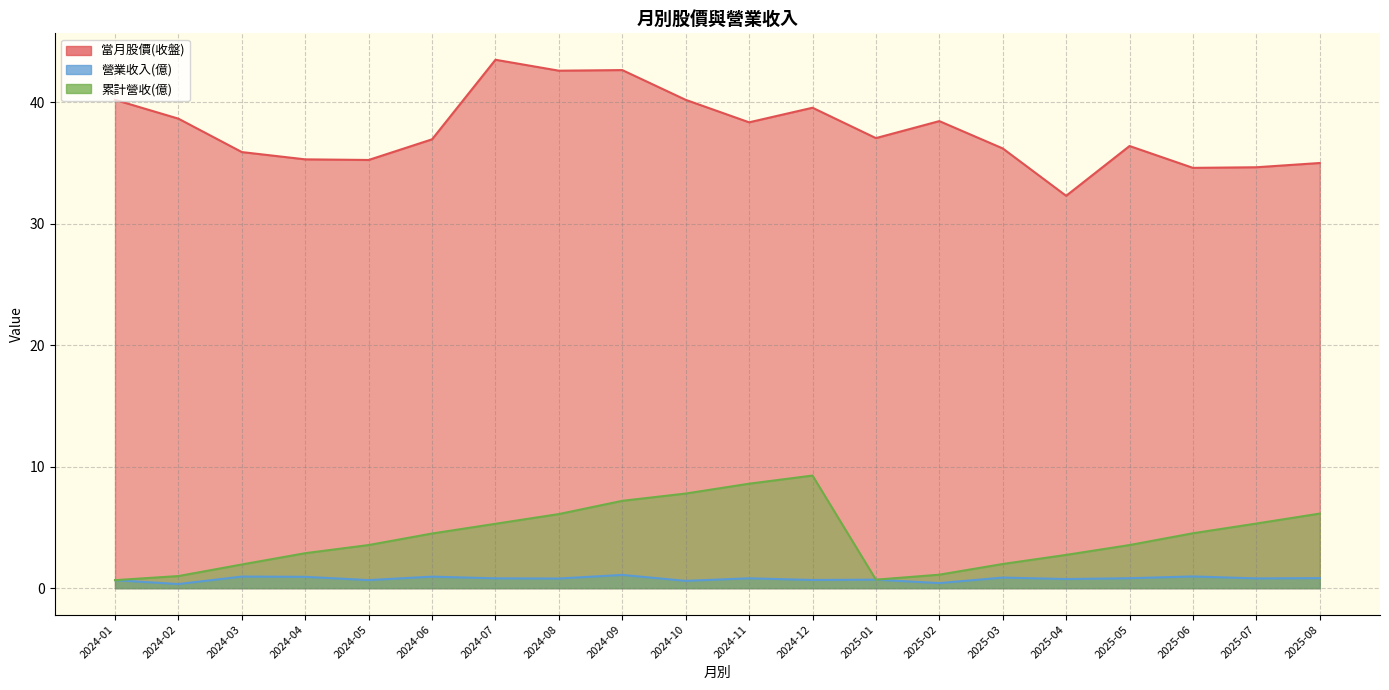

Rank the series at 2025-04 from highest to lowest value.

當月股價(收盤), 累計營收(億), 營業收入(億)